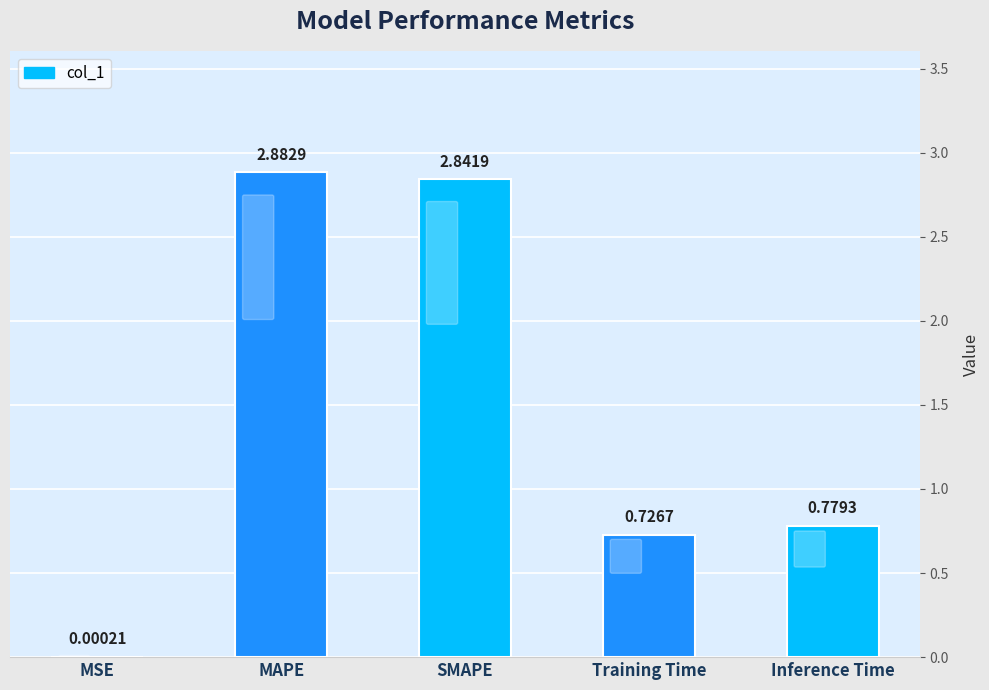

What is the average value?

1.4